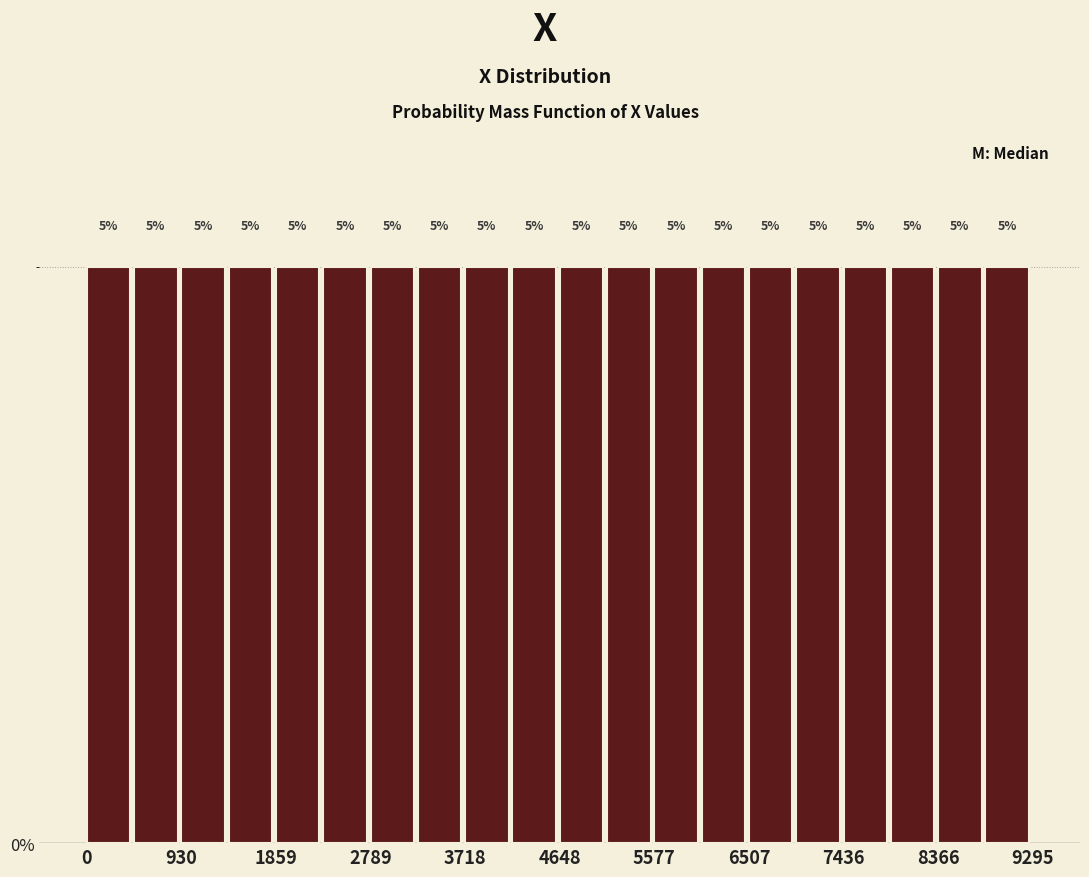

Reading left to right, list every bar in this chart as the range it spans on the x-axis followed by its height. The bar edges are not printed on the chart, so give them approximately, as read against the axis.

0 to 500: 5
500 to 900: 5
900 to 1400: 5
1400 to 1900: 5
1900 to 2300: 5
2300 to 2800: 5
2800 to 3300: 5
3300 to 3700: 5
3700 to 4200: 5
4200 to 4600: 5
4600 to 5100: 5
5100 to 5600: 5
5600 to 6000: 5
6000 to 6500: 5
6500 to 7000: 5
7000 to 7400: 5
7400 to 7900: 5
7900 to 8400: 5
8400 to 8800: 5
8800 to 9300: 5